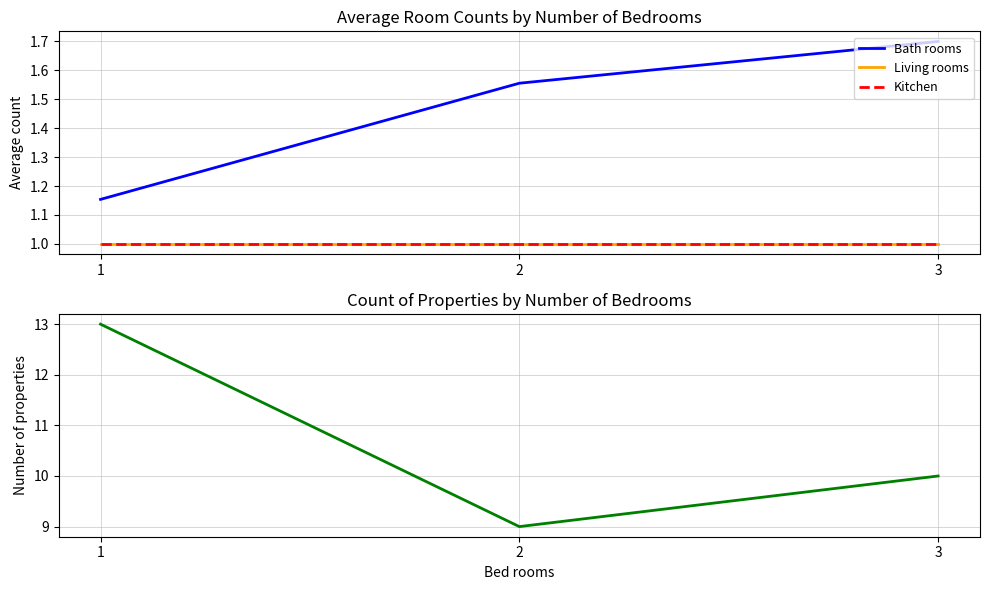

Reading left to right, extract all data points from this chart.

Bath rooms: 1=1.2	2=1.6	3=1.7
Living rooms: 1=1.0	2=1.0	3=1.0
Kitchen: 1=1.0	2=1.0	3=1.0
Property count: 1=13.0	2=9.0	3=10.0